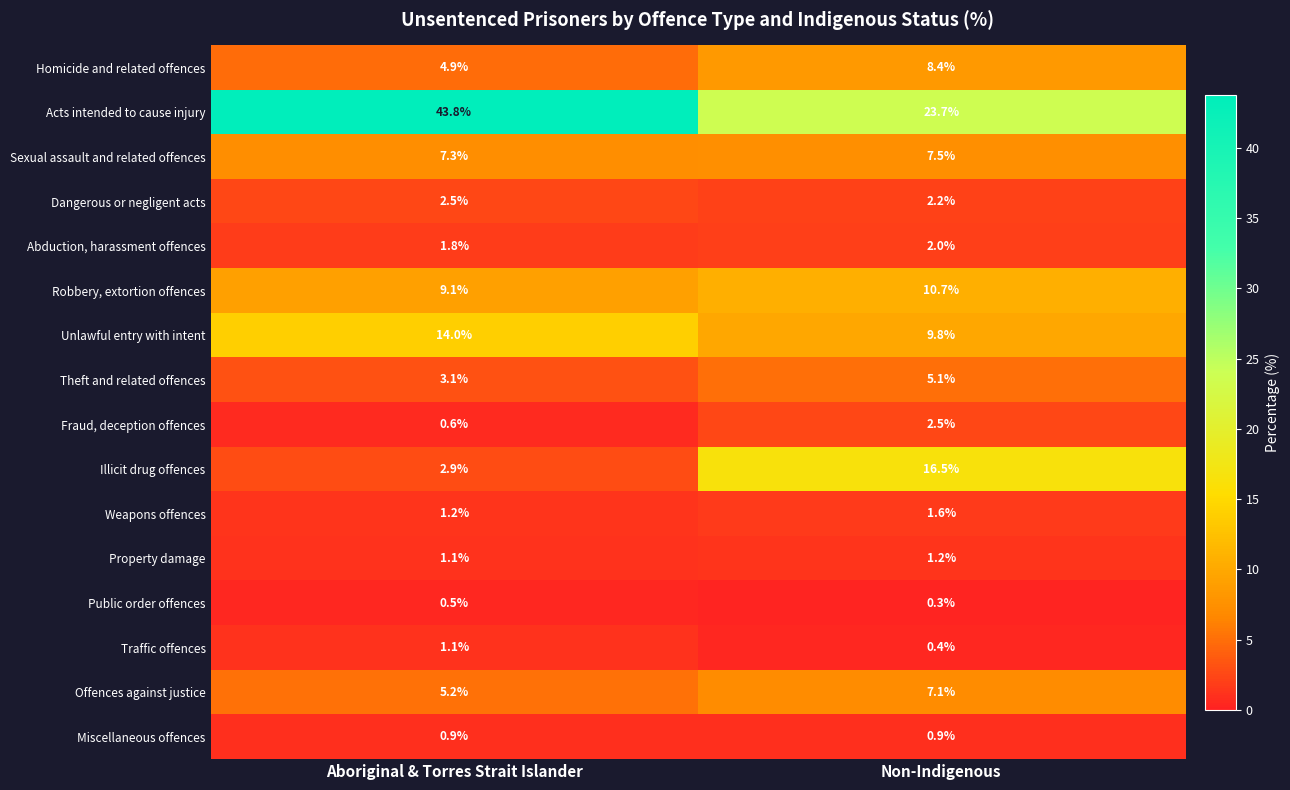

At which category does the chart reach its minimum across all series?

Non-Indigenous